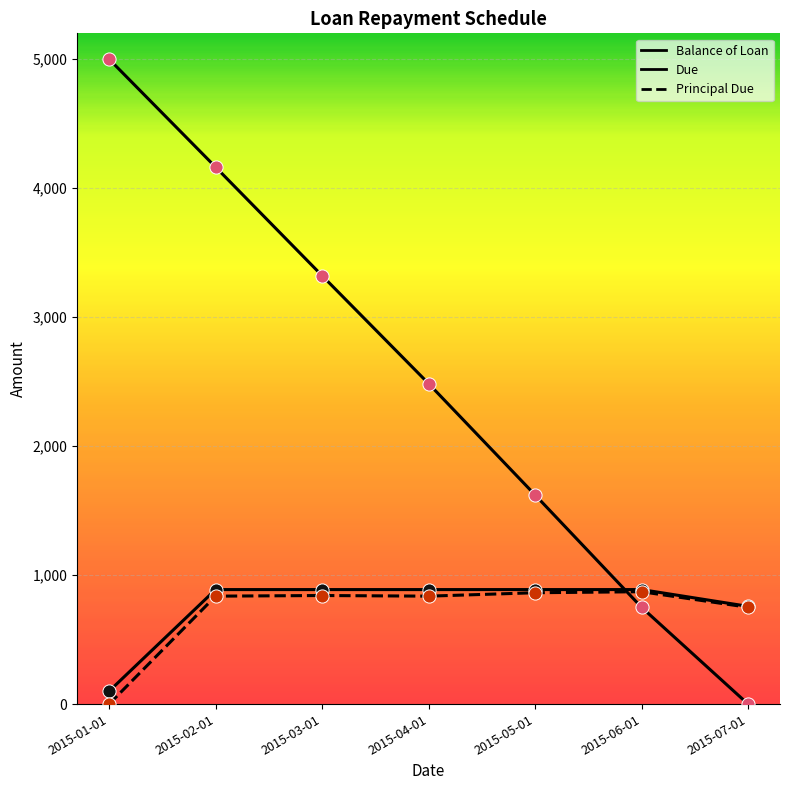

How many lines are shown in the chart?

3